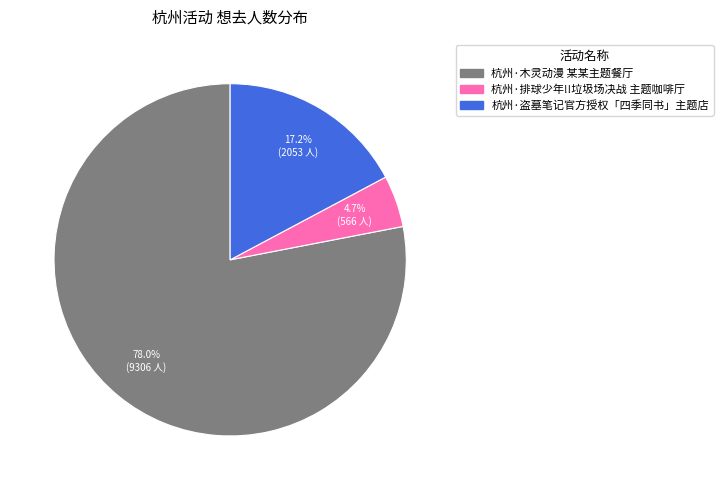

Is it true that 杭州·木灵动漫 某某主题餐厅 is 78% of the pie?

True